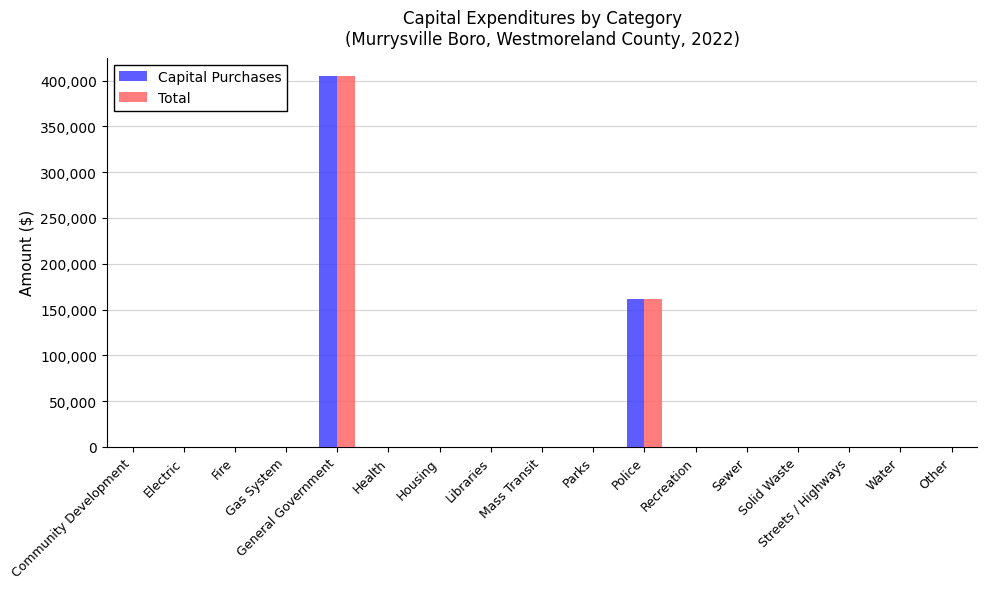

At which category is the sum across all series the highest?

General Government